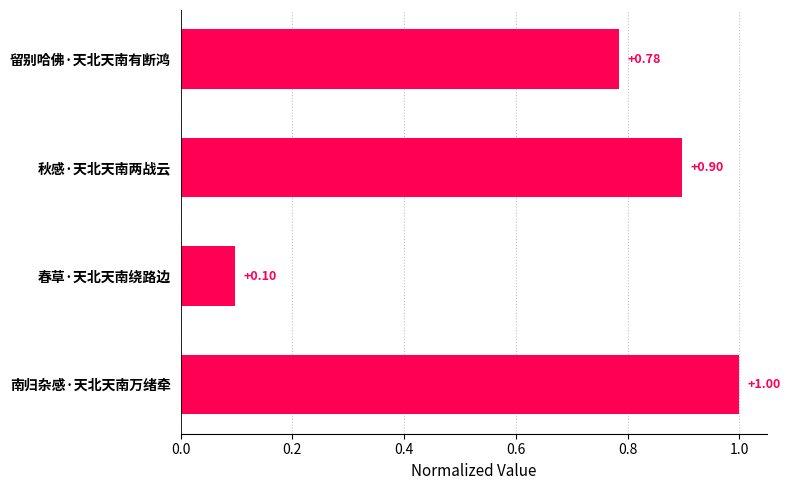

Rank the categories by value from highest to lowest.

南归杂感·天北天南万绪牵, 秋感·天北天南两战云, 留别哈佛·天北天南有断鸿, 春草·天北天南绕路边